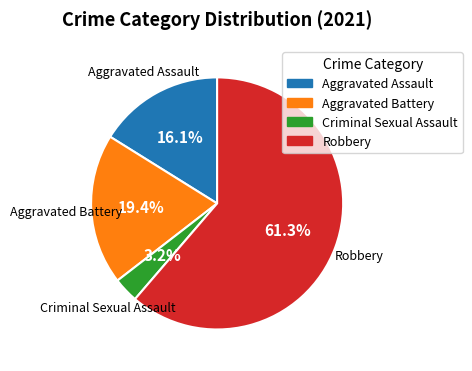

Which category has the smallest portion of the pie?

Criminal Sexual Assault